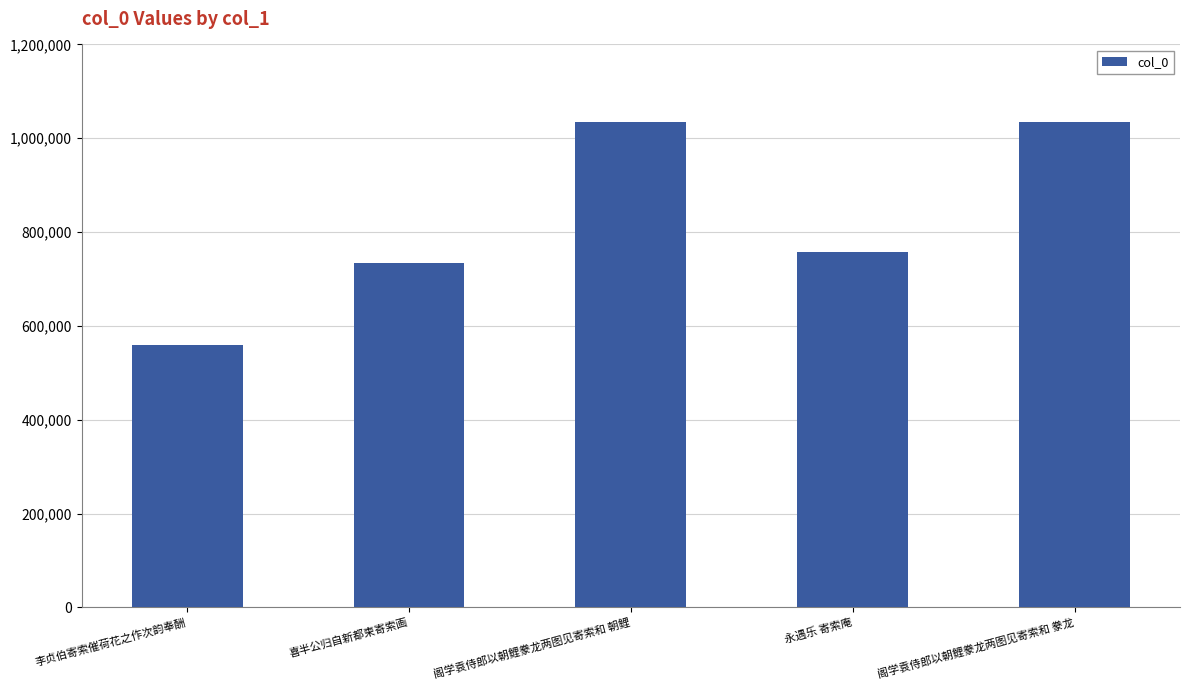

How many distinct data groups are displayed?

1